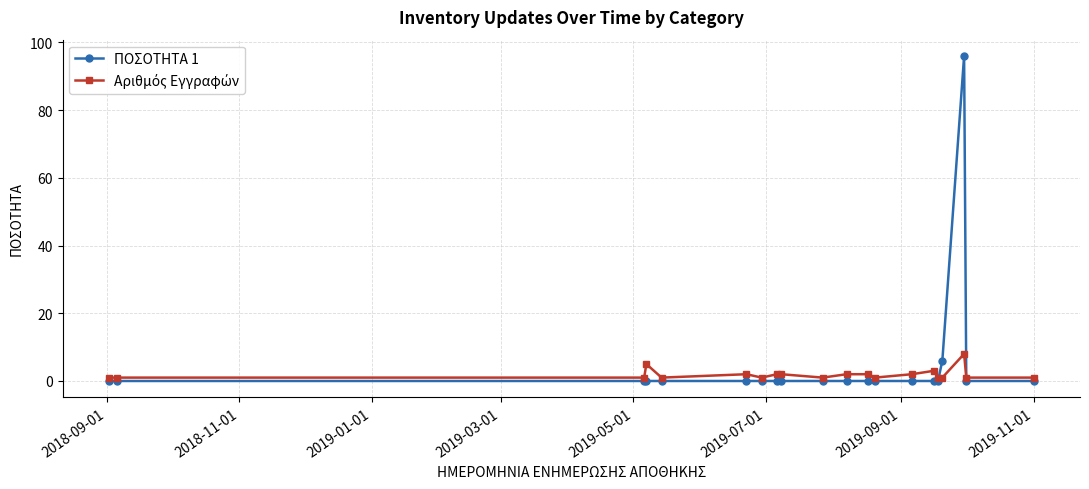

Which series has the widest spread of values?

ΠΟΣΟΤΗΤΑ 1